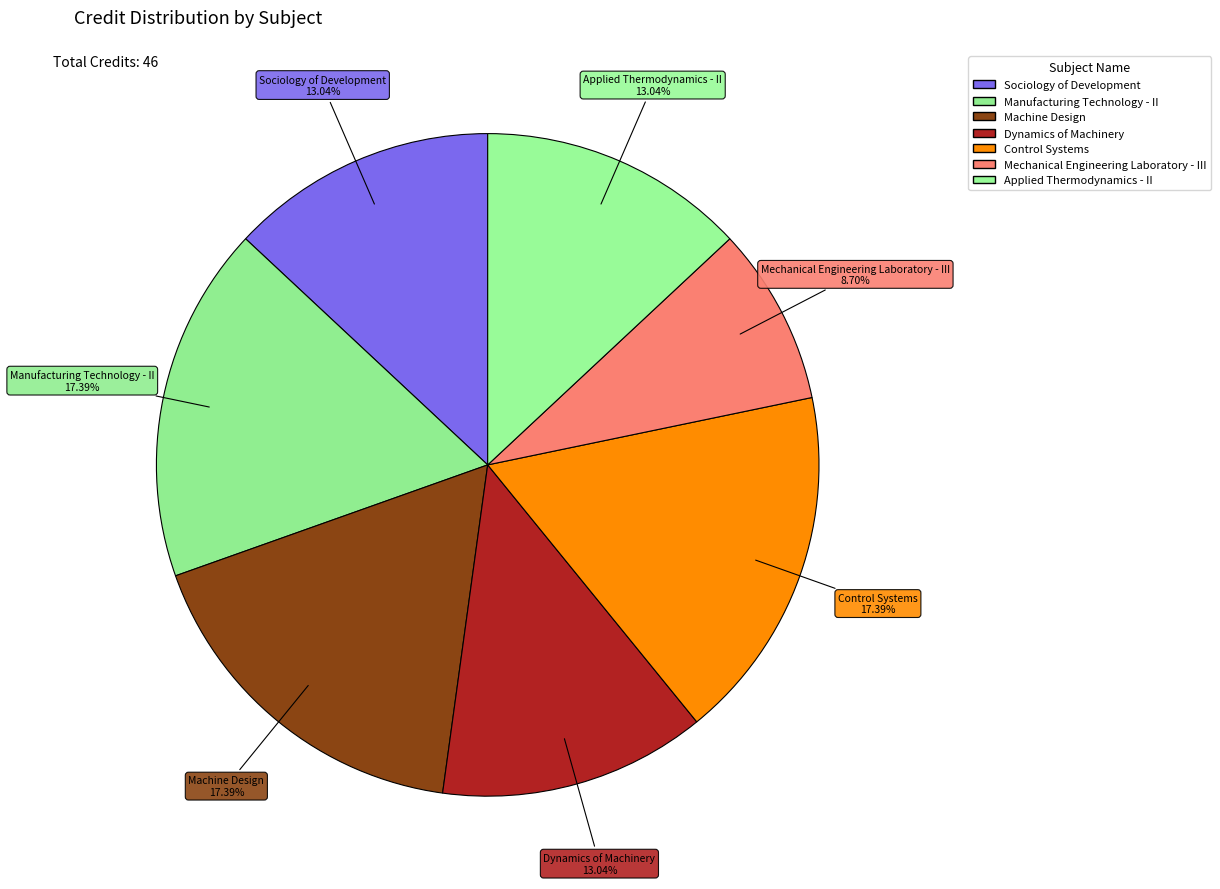

How many slices are in this pie chart?

7